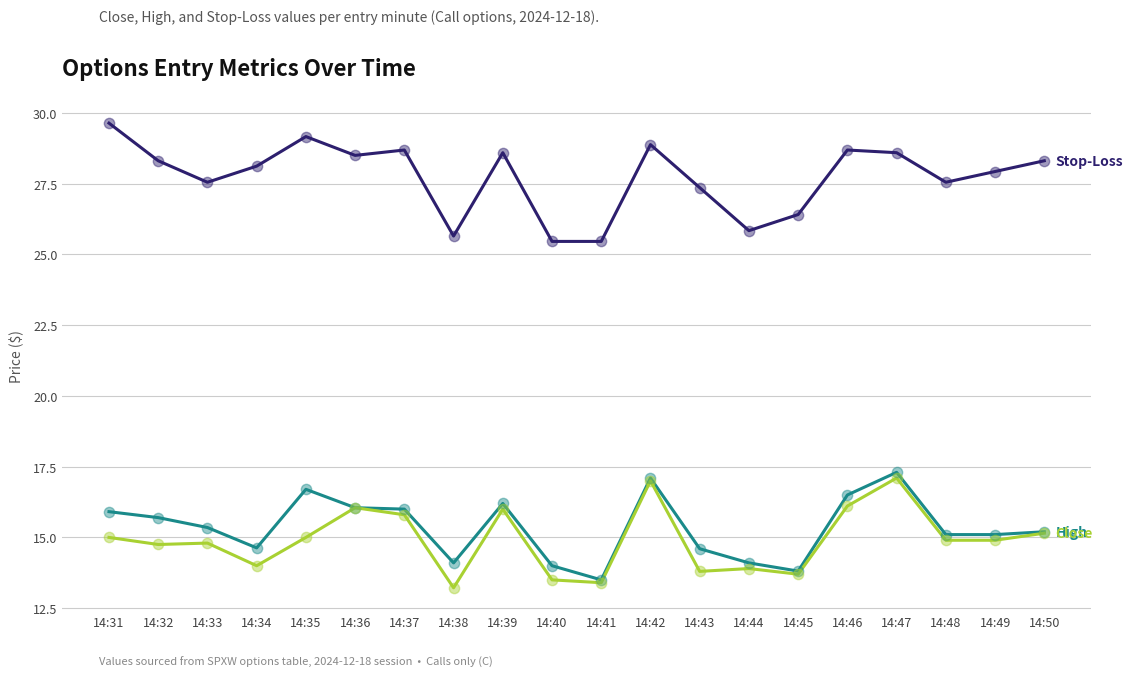

What is the spread (max minus min) of values at 14:49?

13.0